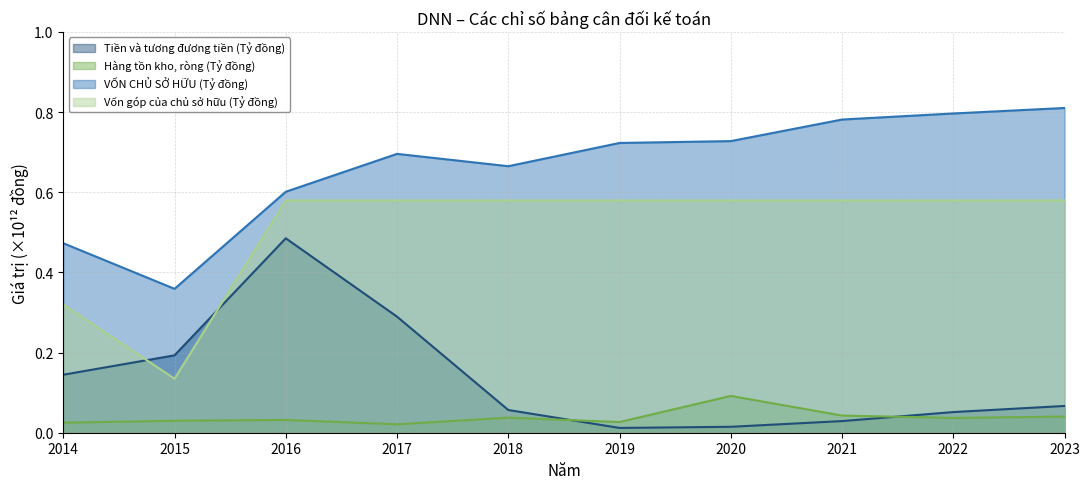

What is the sum of all Vốn góp của chủ sở hữu (Tỷ đồng) values?

5.1